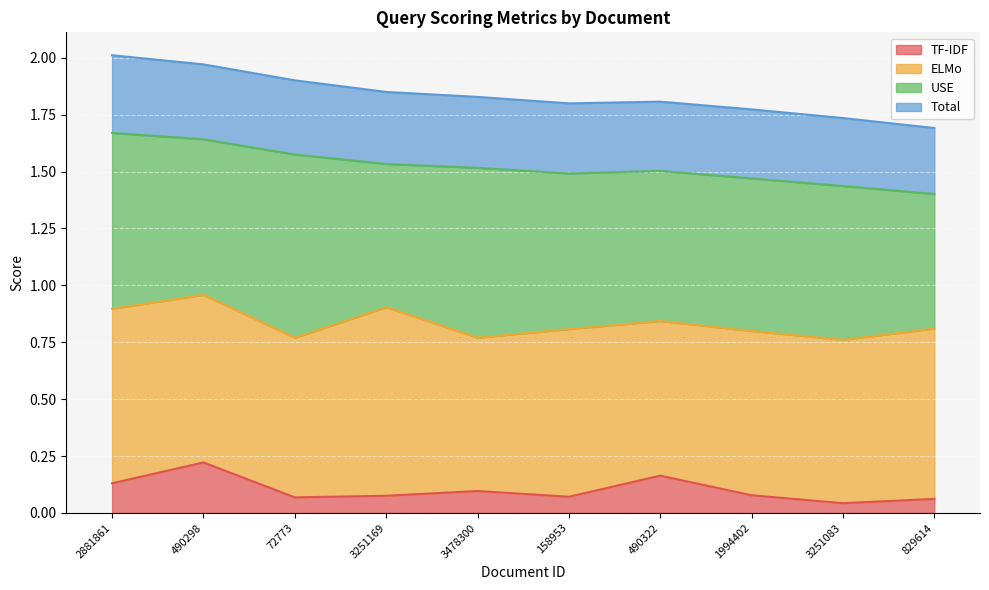

At how many categories does at least one series exceed 1?

10